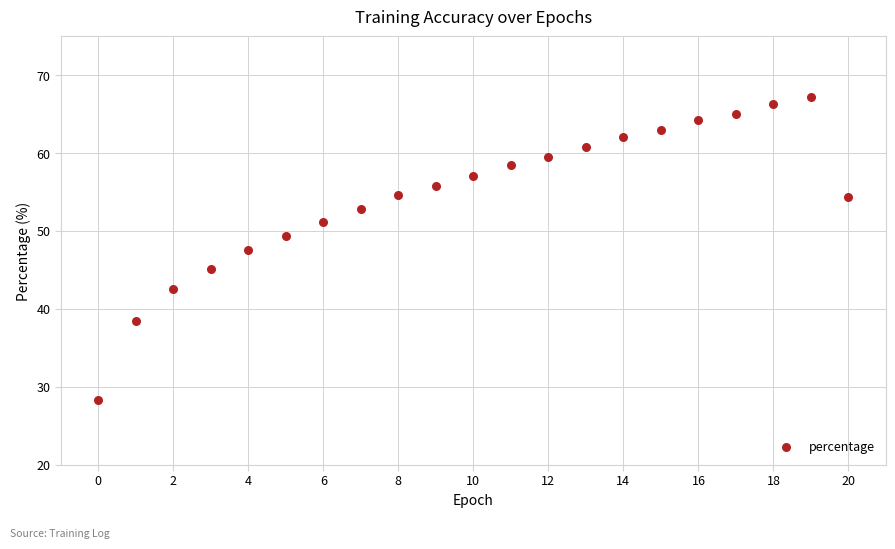

What is the range of Y values (max minus min)?

38.9